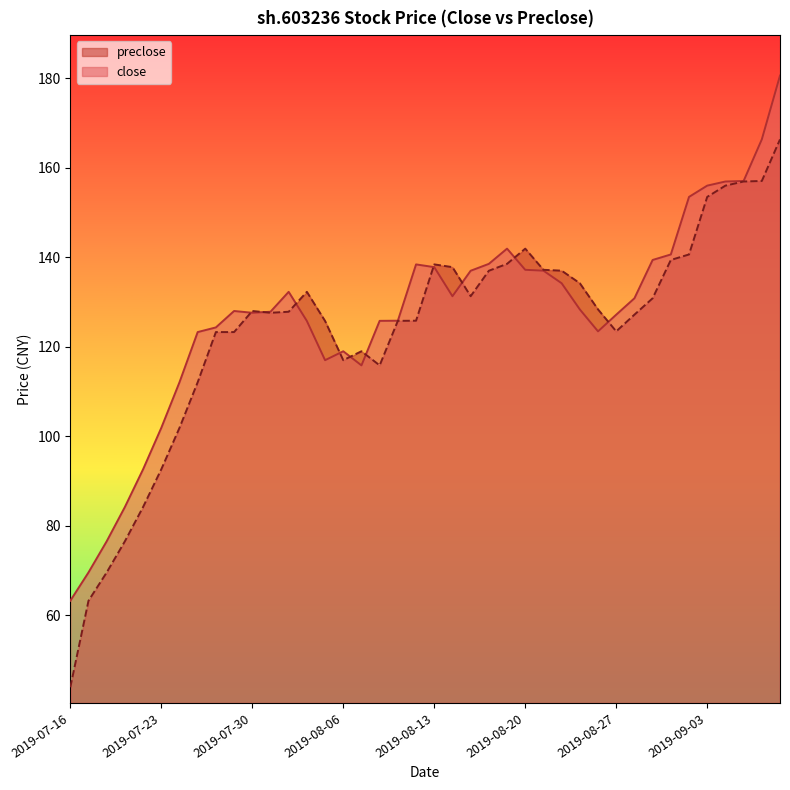

Where is preclose nearest to the value 105?

2019-07-24